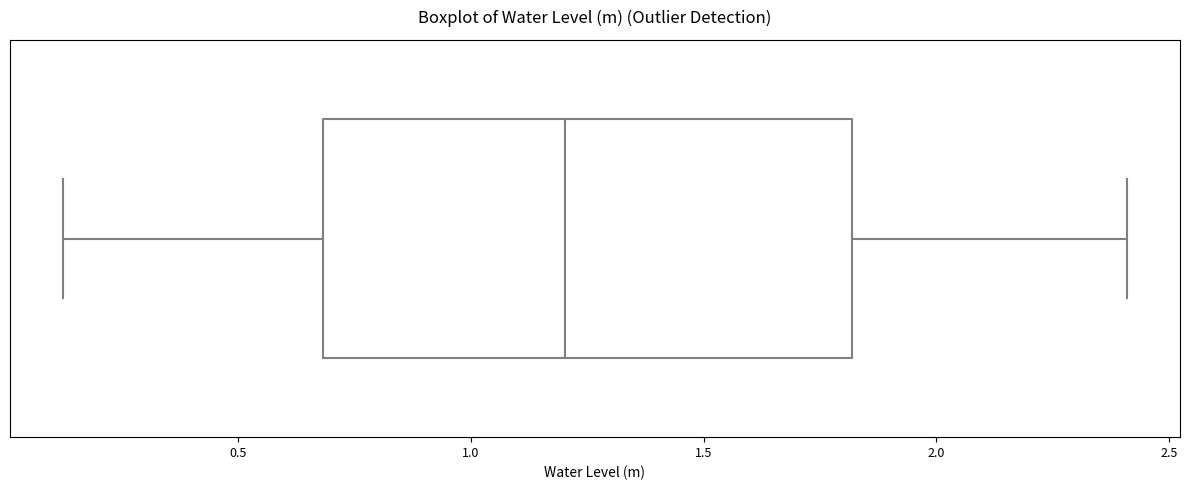

Where is the left edge of the box on the x-axis? The values are not printed on the chart, so give them approximately, as read against the axis.

0.7